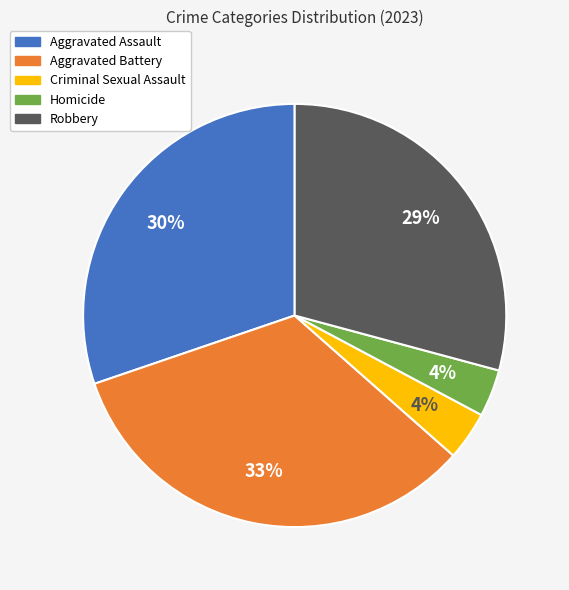

To the nearest percent, what percentage of the pie is Robbery?

29%